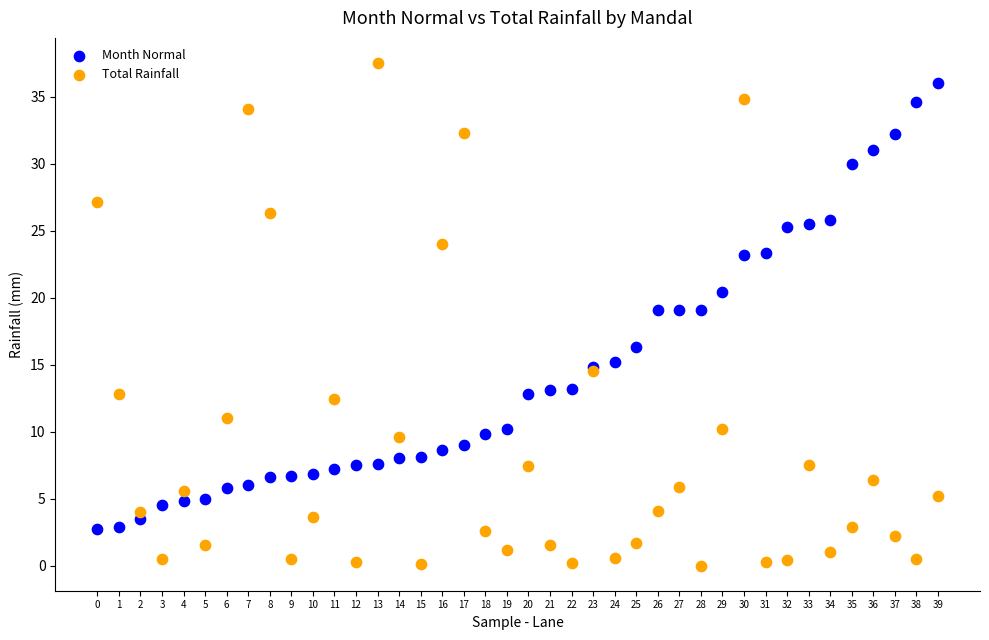

Which series contains the lowest Y value?

Total Rainfall